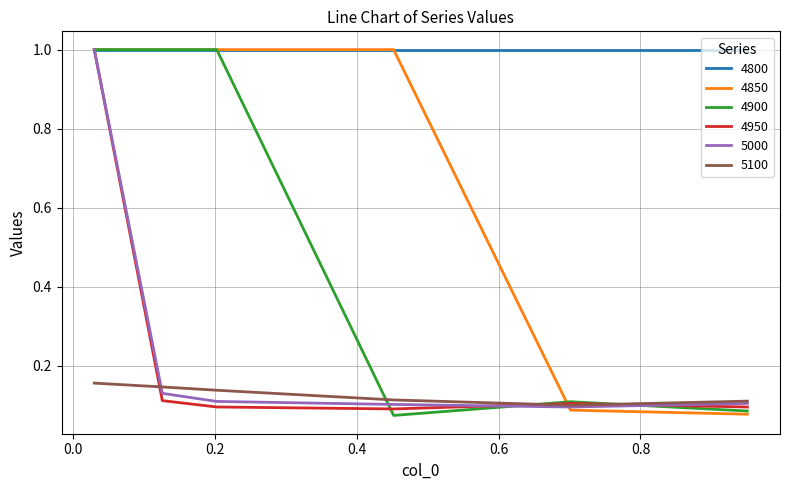

Which series has the largest total across all categories?

4800